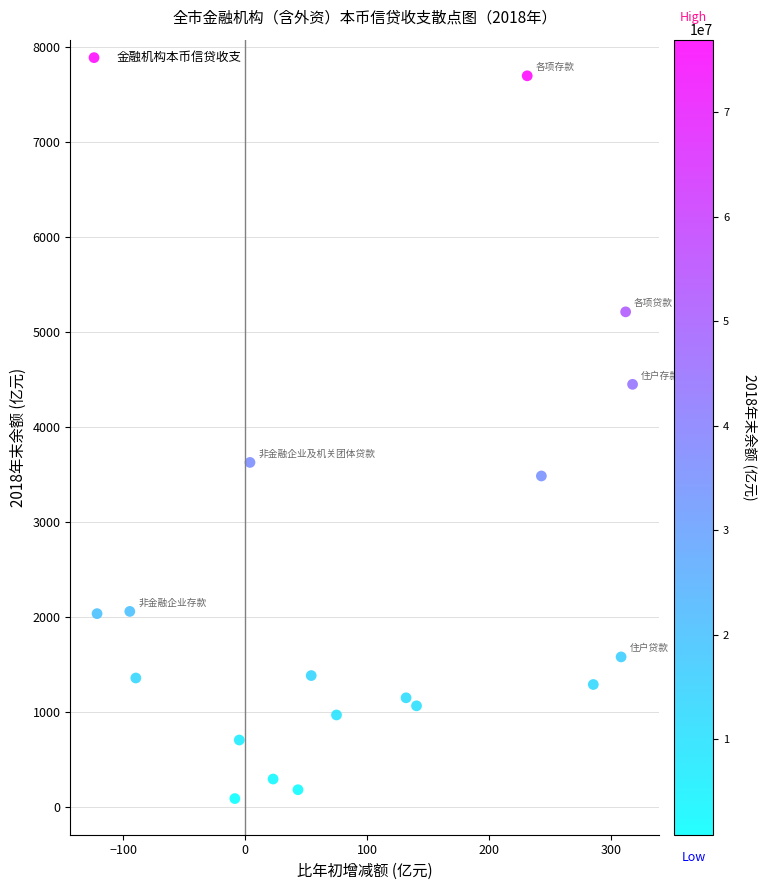

What Y value in the scatter plot is closest to 3889?

3624.2